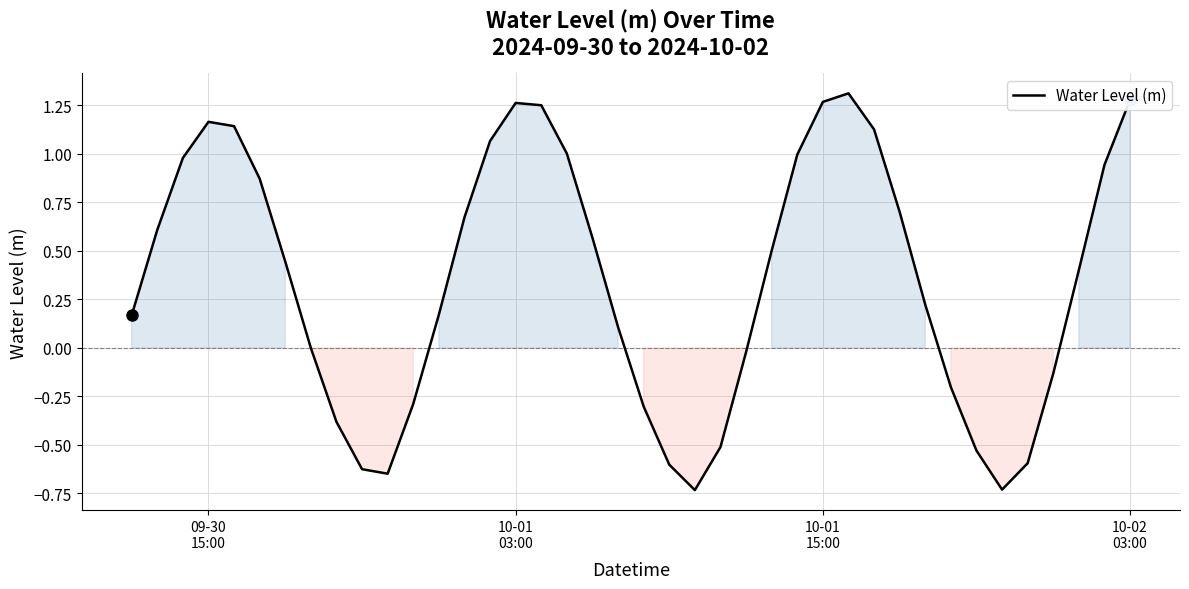

How many lines are shown in the chart?

1